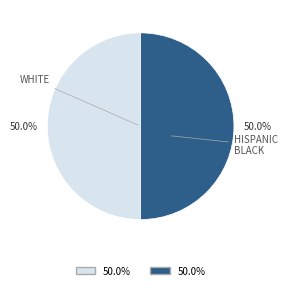

What is the total percentage of WHITE and HISPANIC BLACK?

100.0%